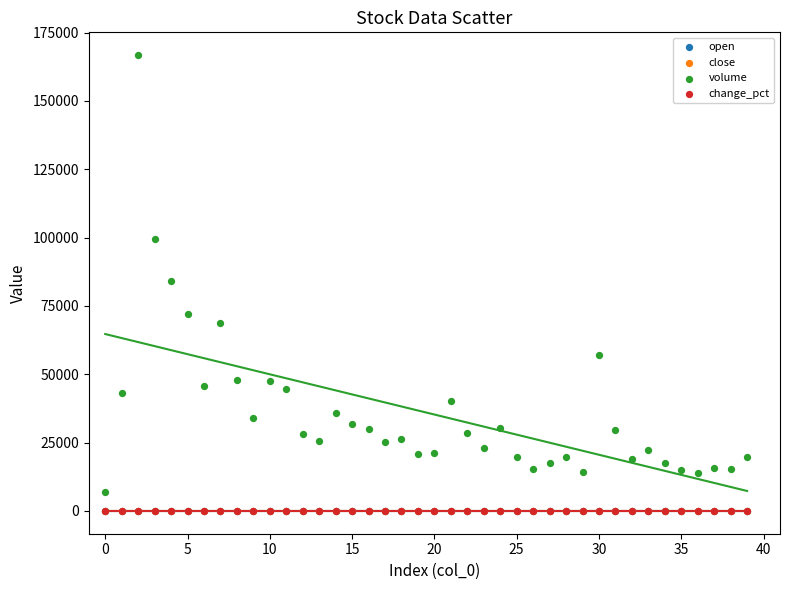

Which series contains the highest Y value?

volume